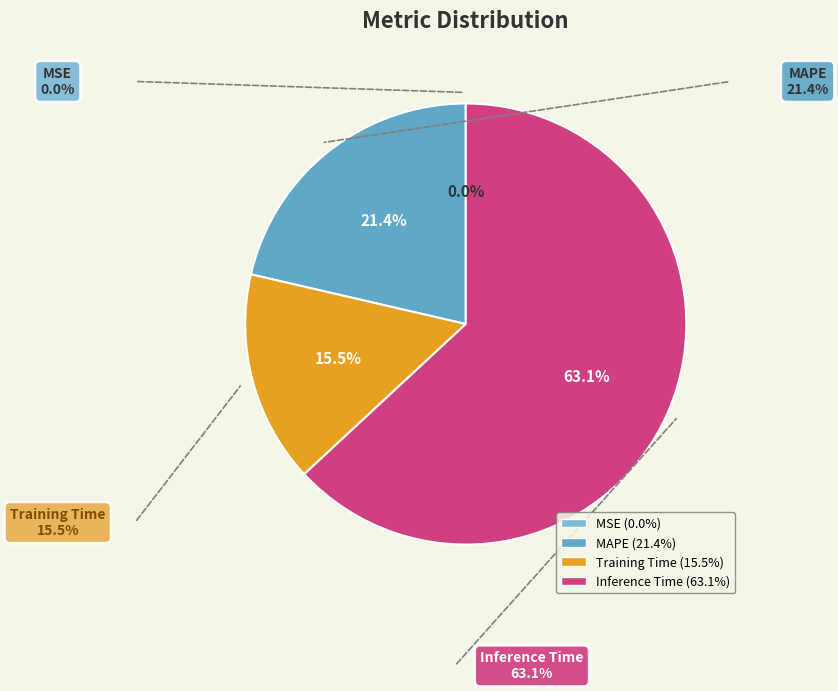

Which has a higher value, Inference Time or Training Time?

Inference Time